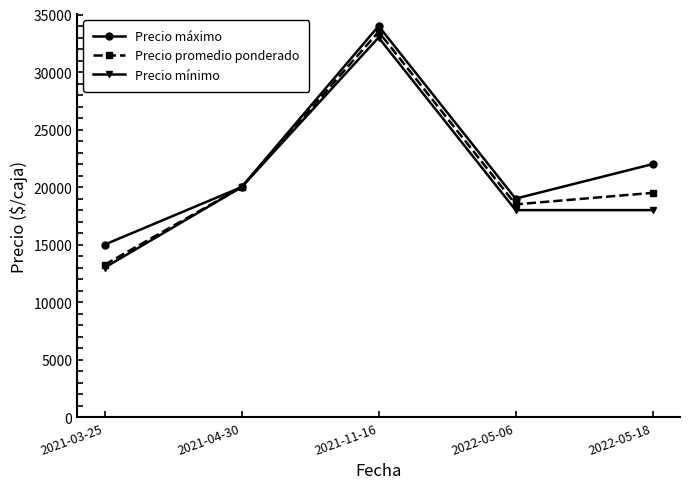

What is the spread (max minus min) of values at 2021-03-25?

2000